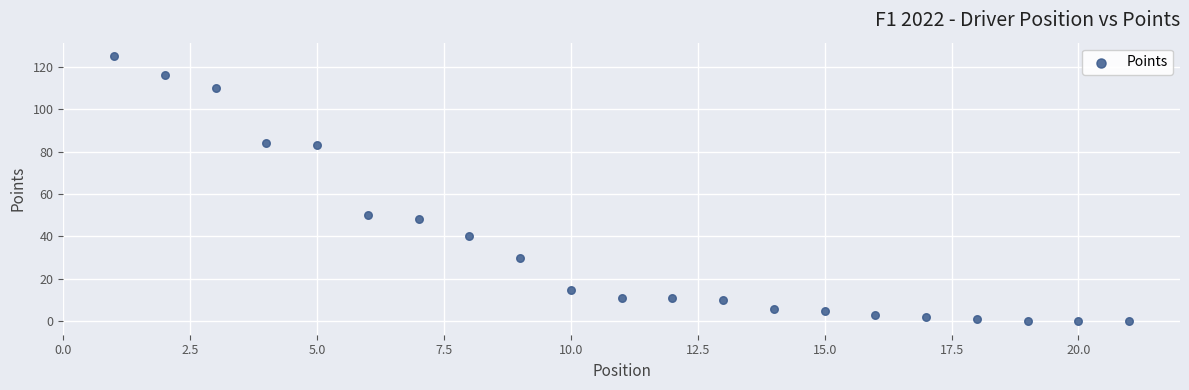

What is the range of X values (max minus min)?

20